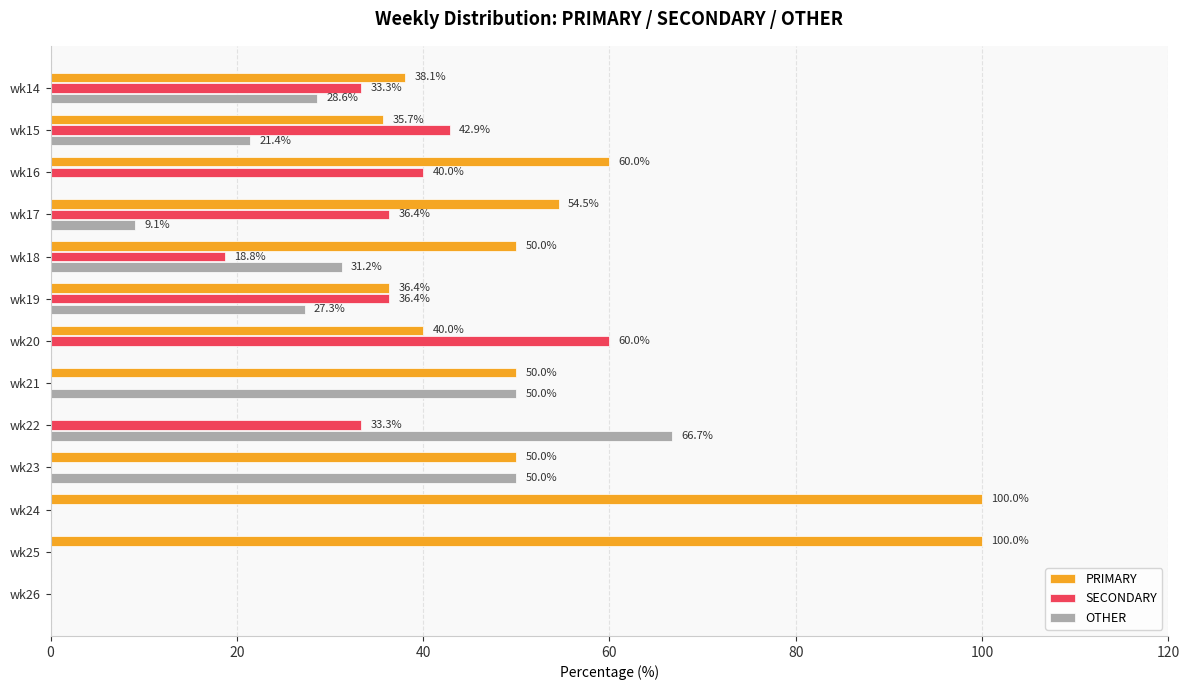

Is it true that OTHER equals -27.9 at wk24?

False